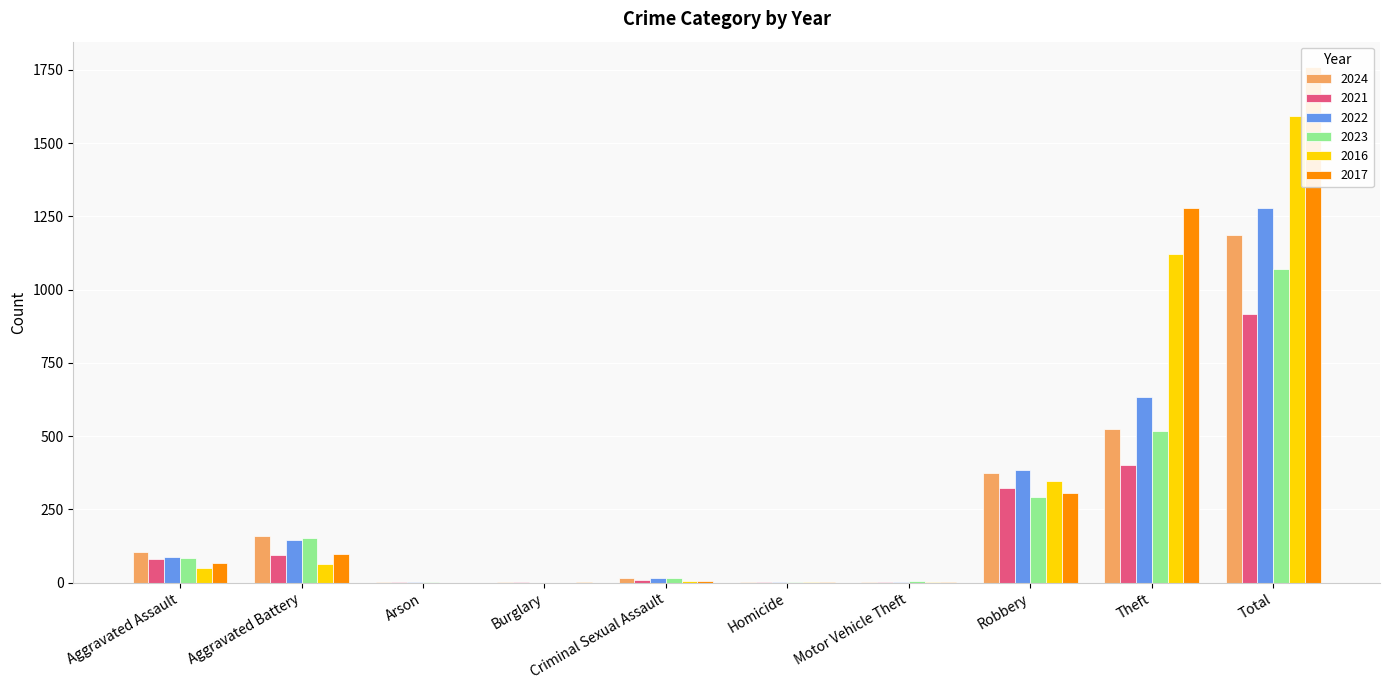

Rank the categories by 2024 value from lowest to highest.

Arson, Burglary, Motor Vehicle Theft, Homicide, Criminal Sexual Assault, Aggravated Assault, Aggravated Battery, Robbery, Theft, Total